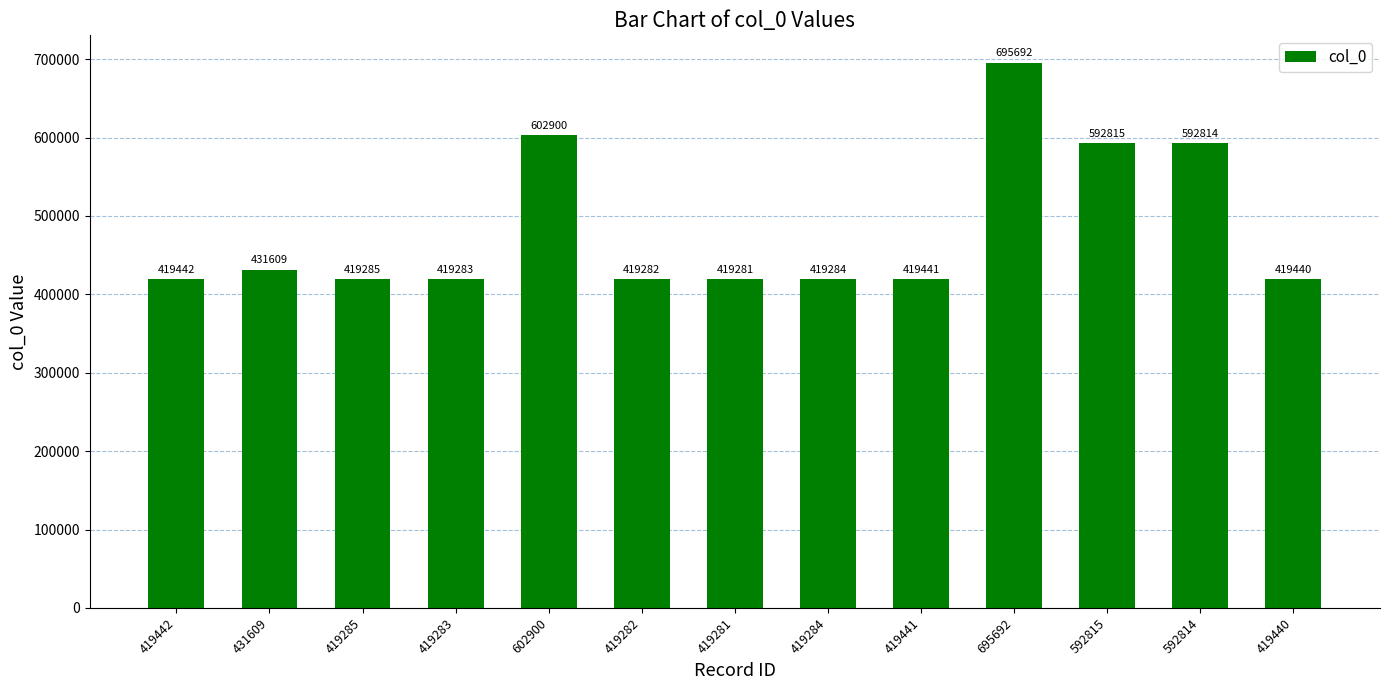

What is the greatest value displayed?

695692